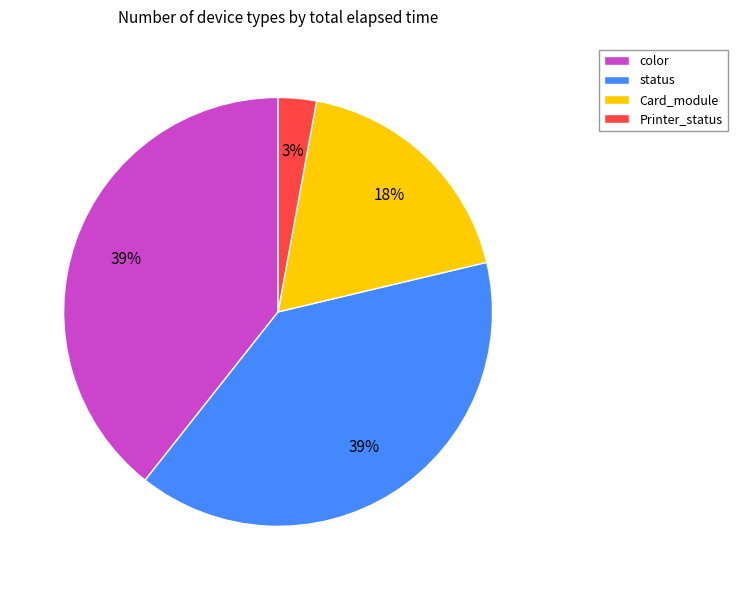

What percentage is the color slice, to the nearest percent?

39%